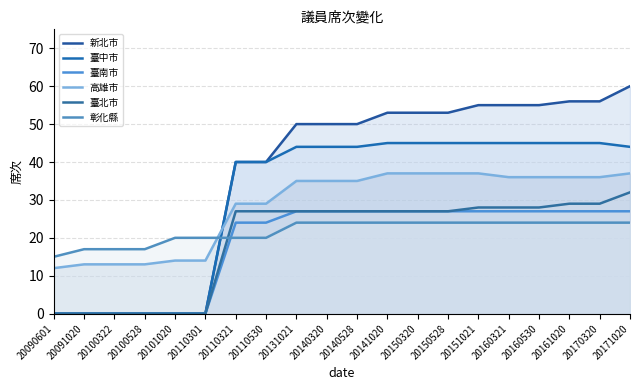

Does the chart have visible grid lines?

Yes